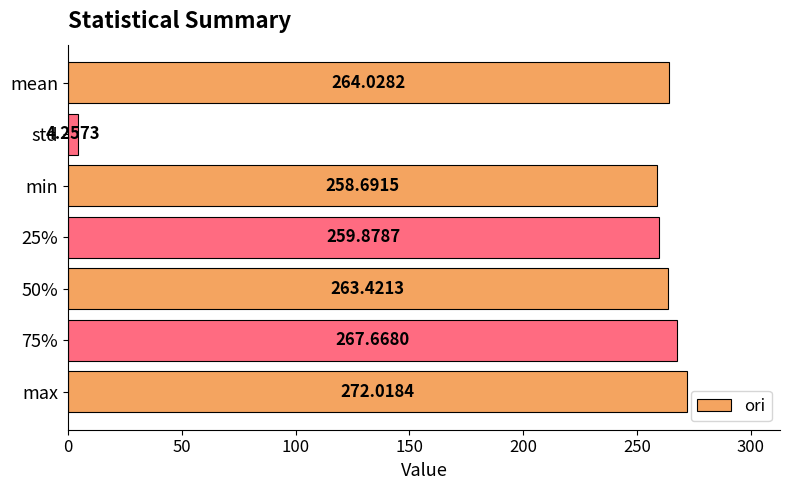

Count the number of values greater than 263.

4